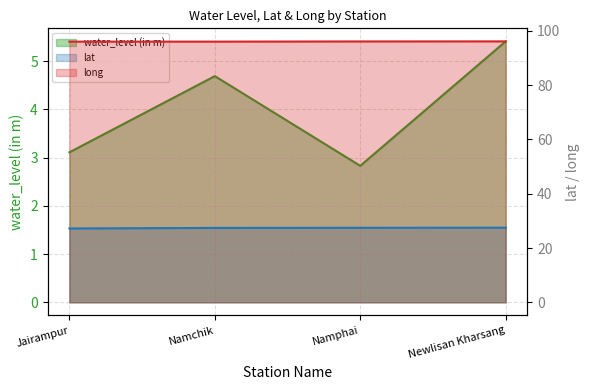

True or false: water_level (in m) and lat intersect in this chart.

False